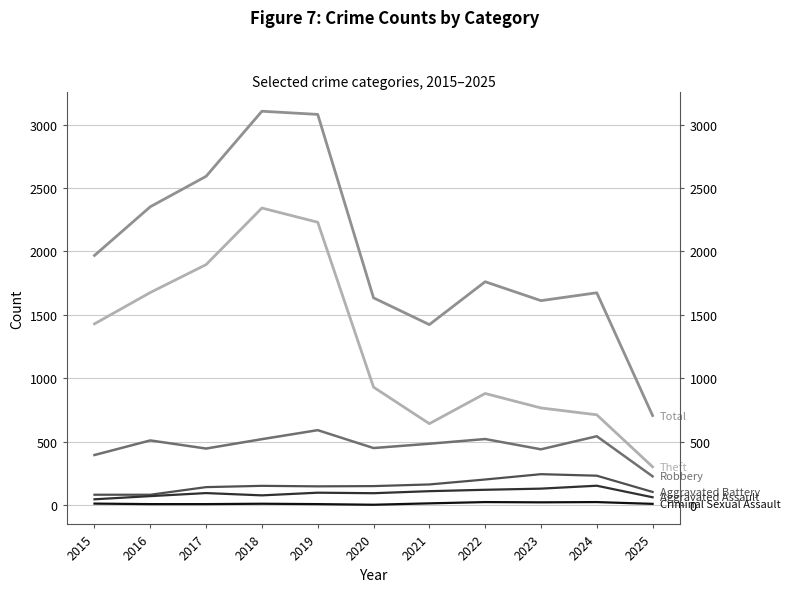

Where is the first local maximum for Criminal Sexual Assault?

2018